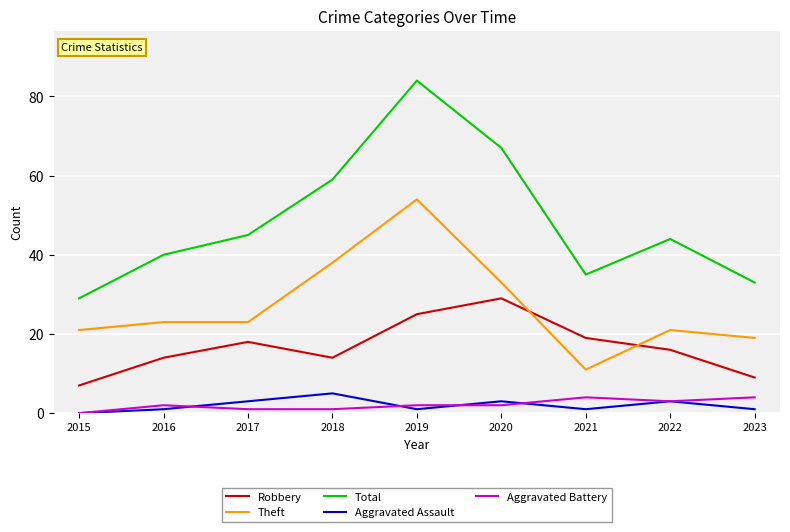

What is the greatest value displayed?

84